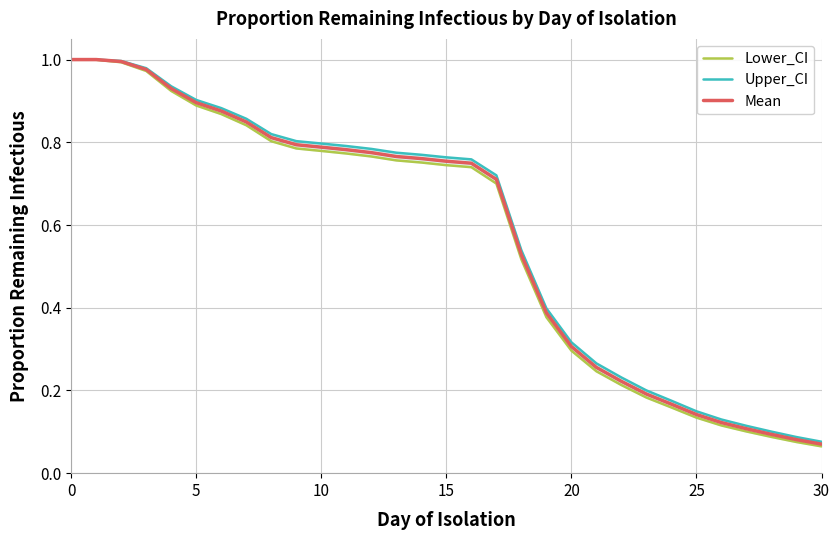

True or false: Mean has more than 2 points higher than both neighbors.

False